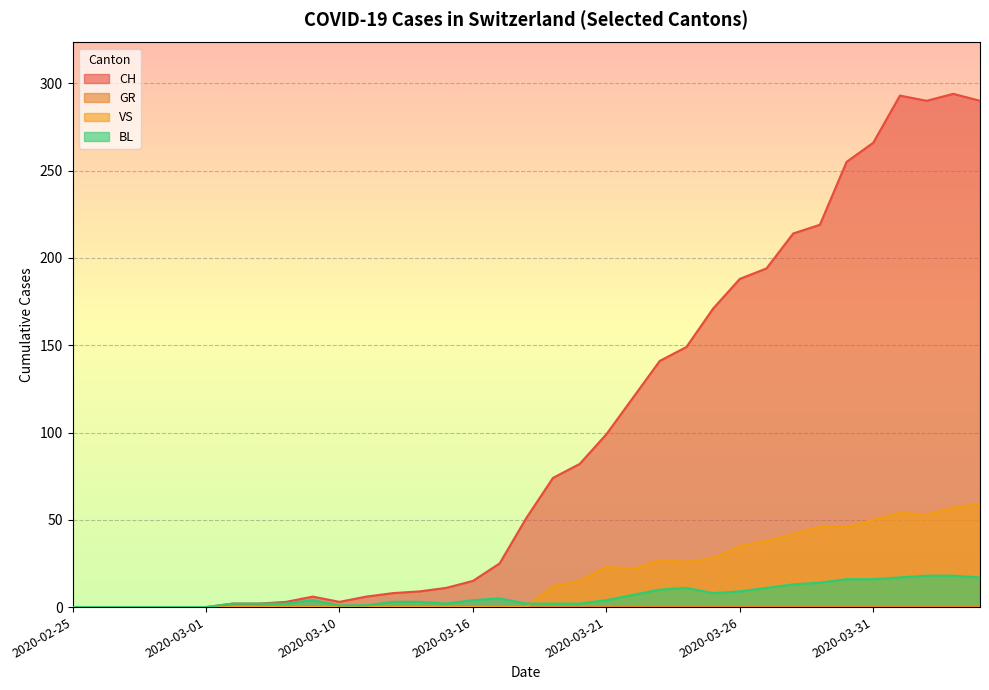

What is the label of the 18th point from the right?

2020-03-18